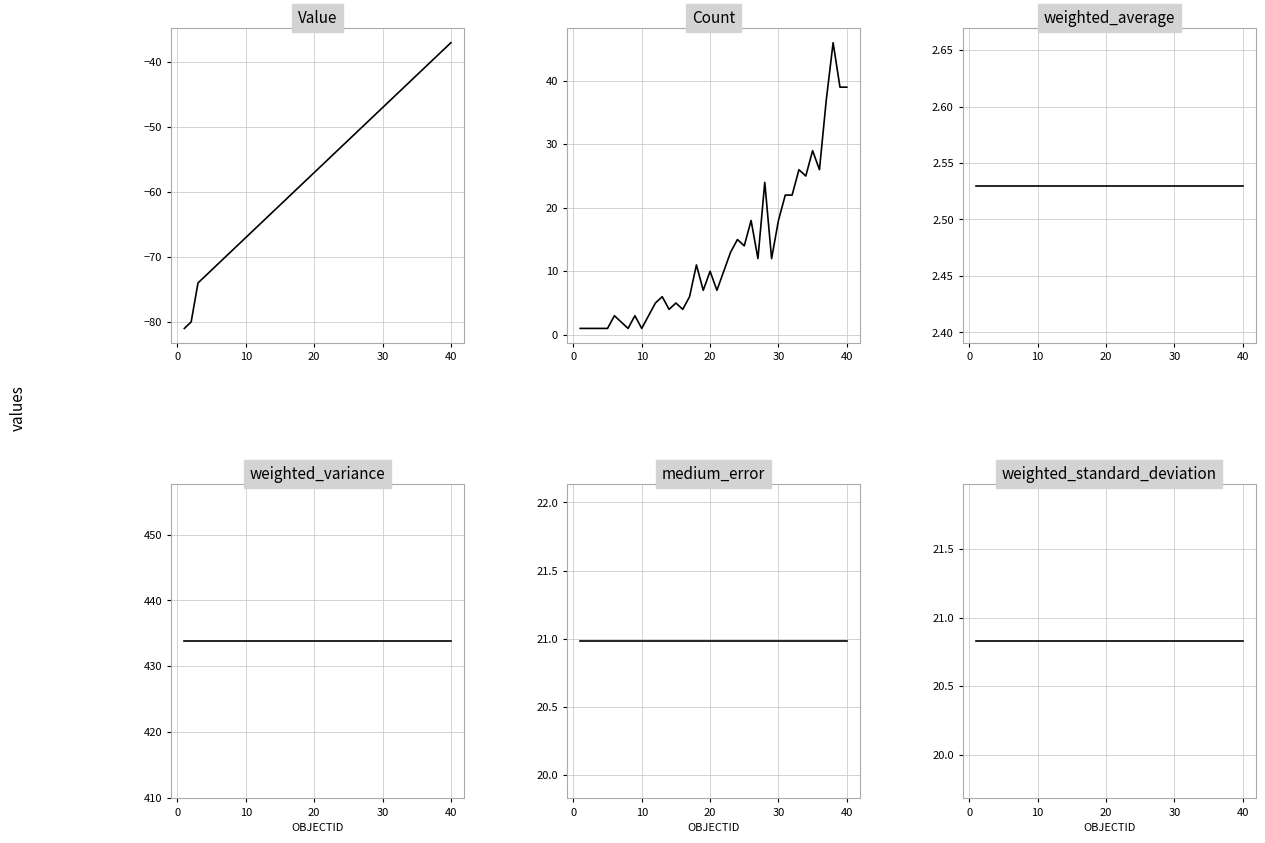

Is the value of weighted_variance at 23 greater than the value of Value at 34?

Yes